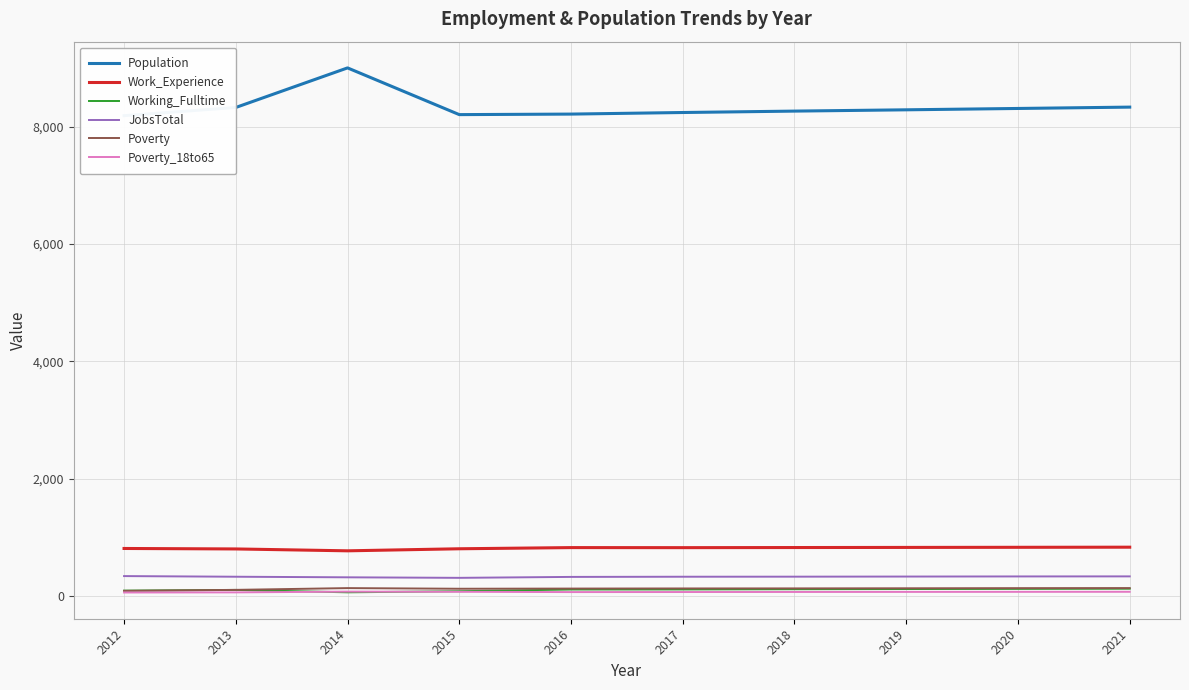

Is it true that Working_Fulltime equals 88 at 2012?

True